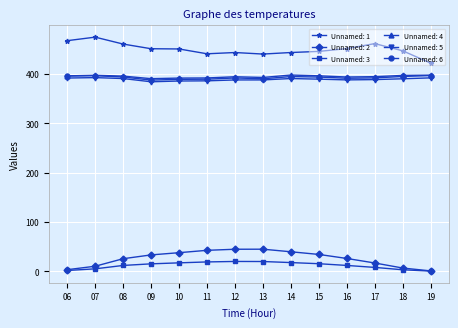

What value does the Unnamed: 5 series have at 10?

385.8